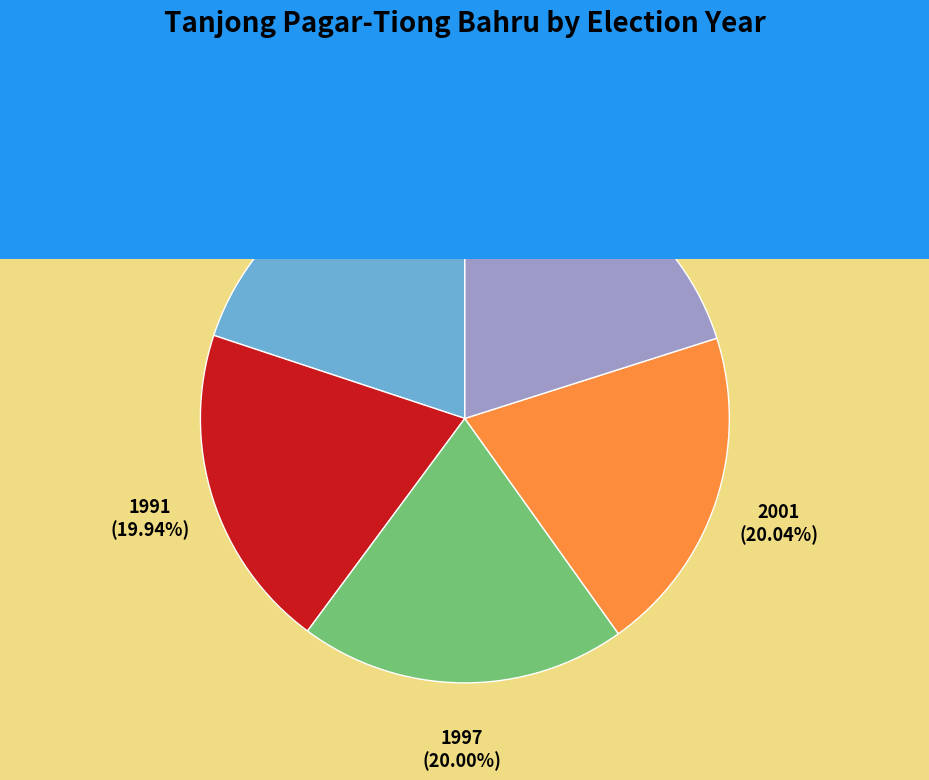

Does any single category account for the majority?

No